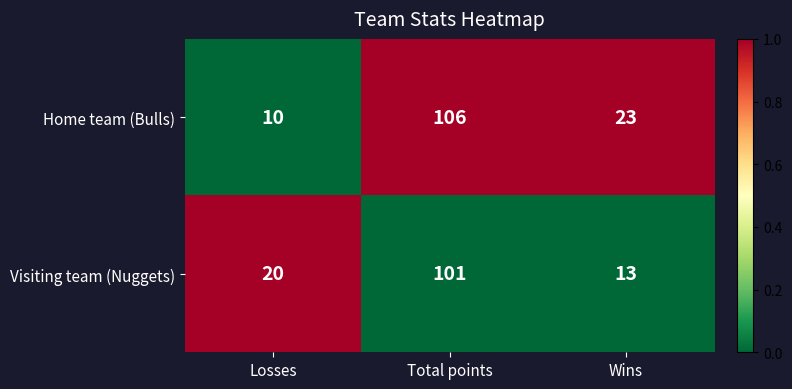

True or false: Home team (Bulls) has a value of 190 at Total points.

False